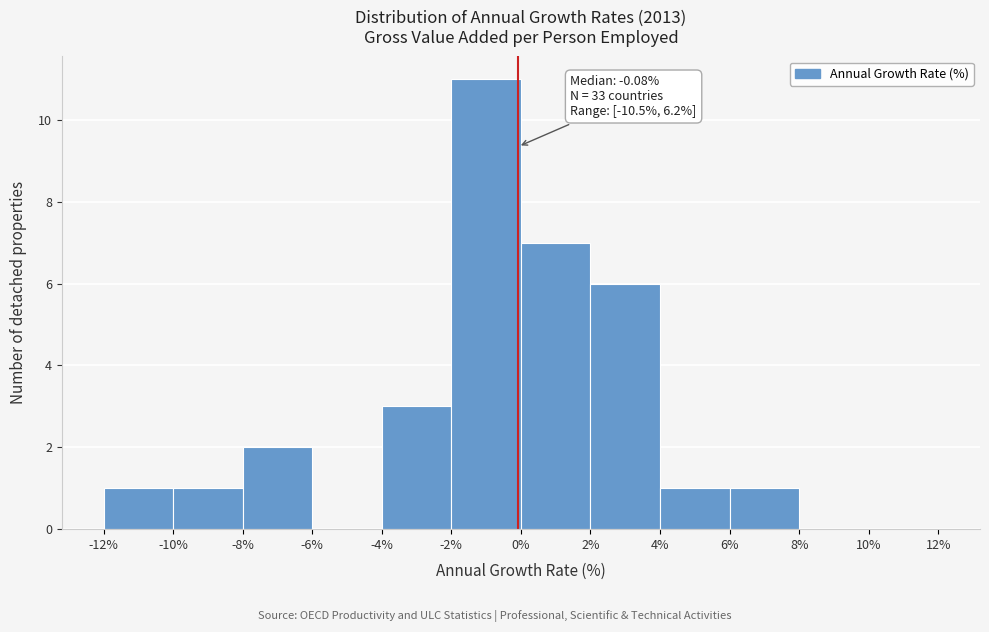

Over which range of the x-axis is the bar tallest?

-2% to 0%